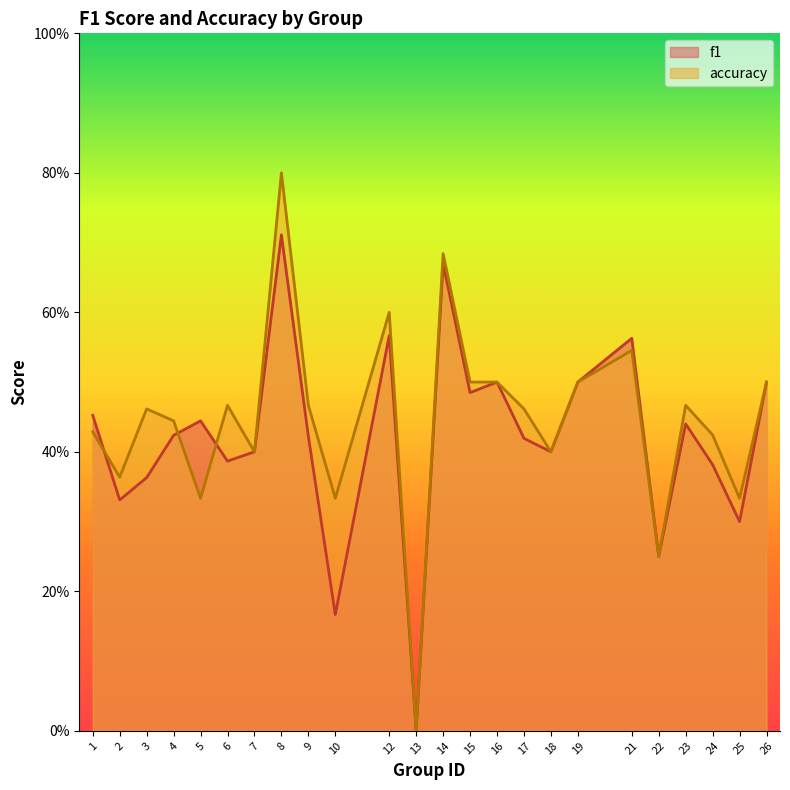

Between 24 and 7, which is larger?

7